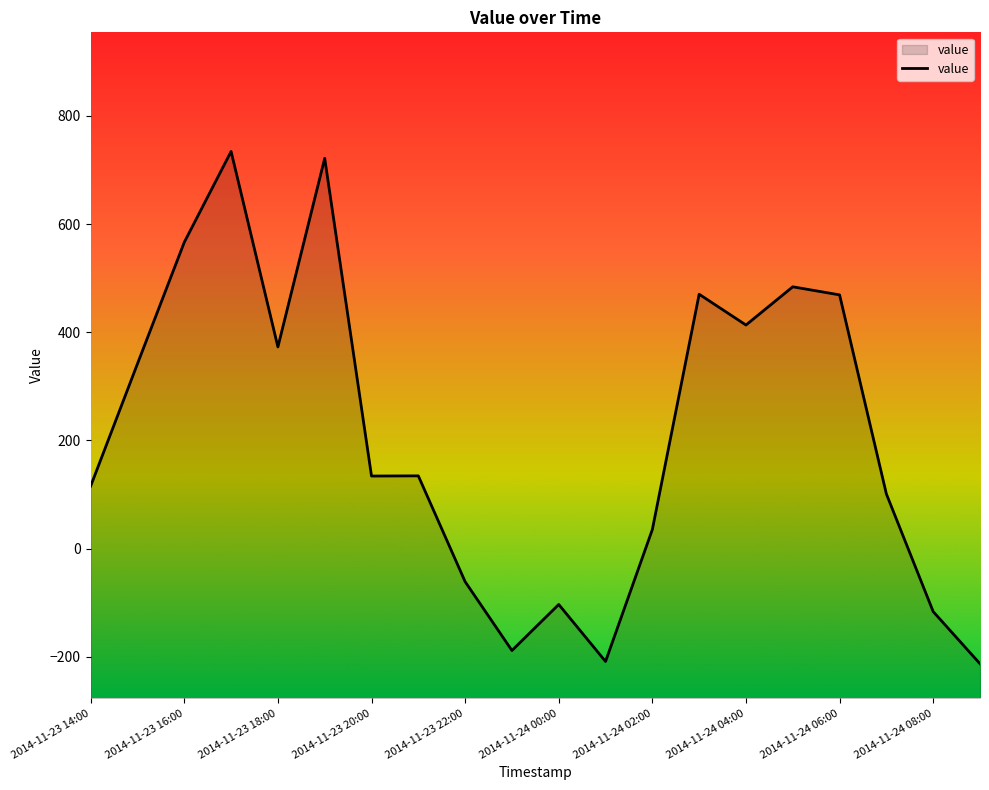

How many data points are above 134?

11